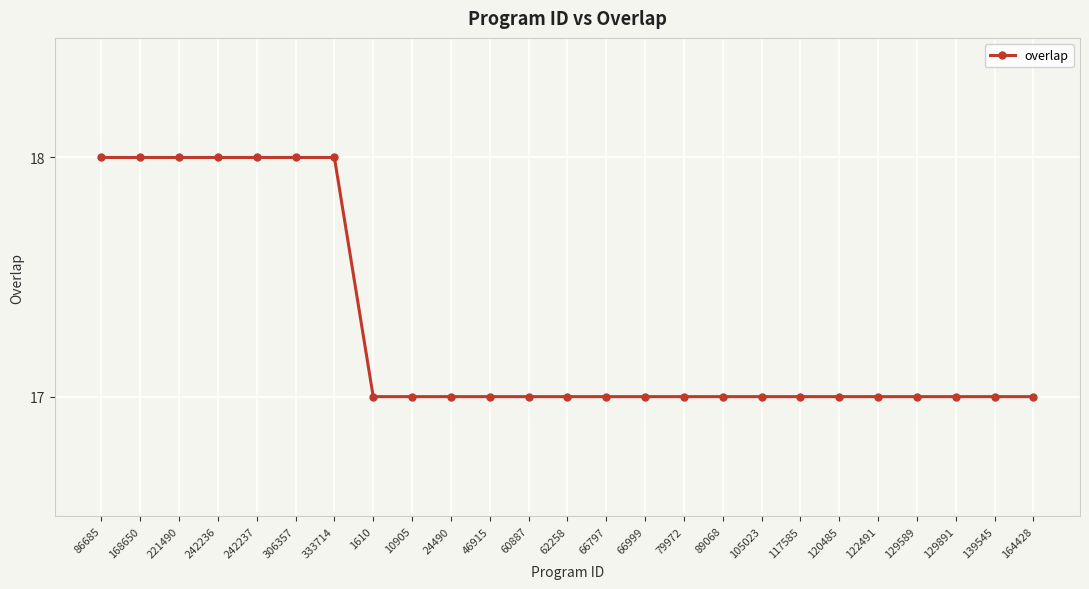

How many data points does each series have?

25